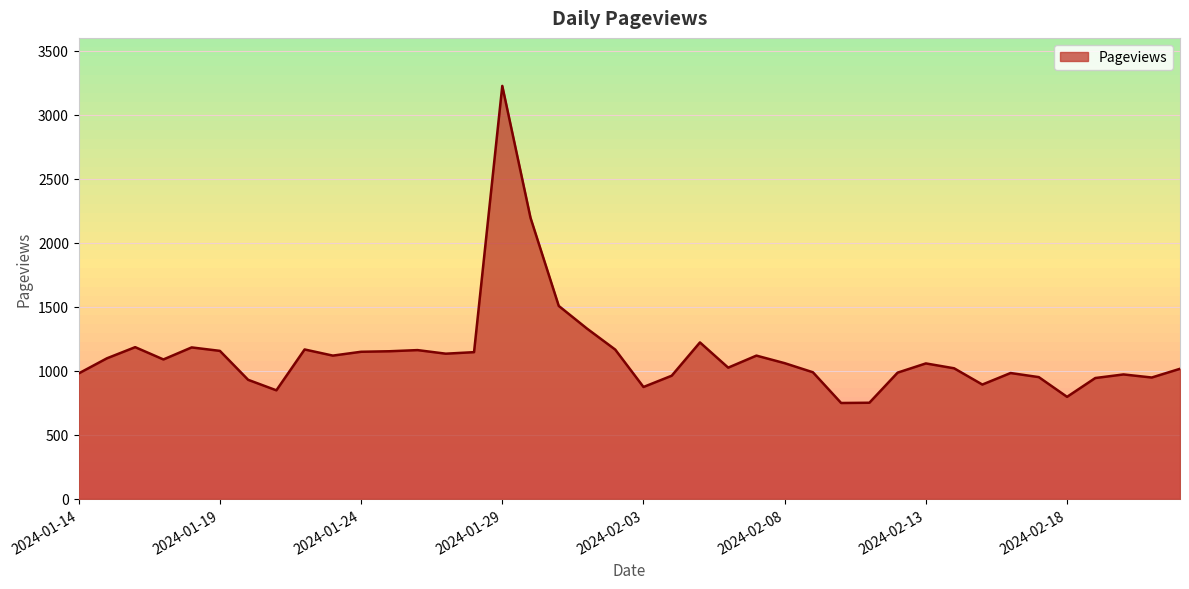

What is the difference between the maximum and minimum values?

2476